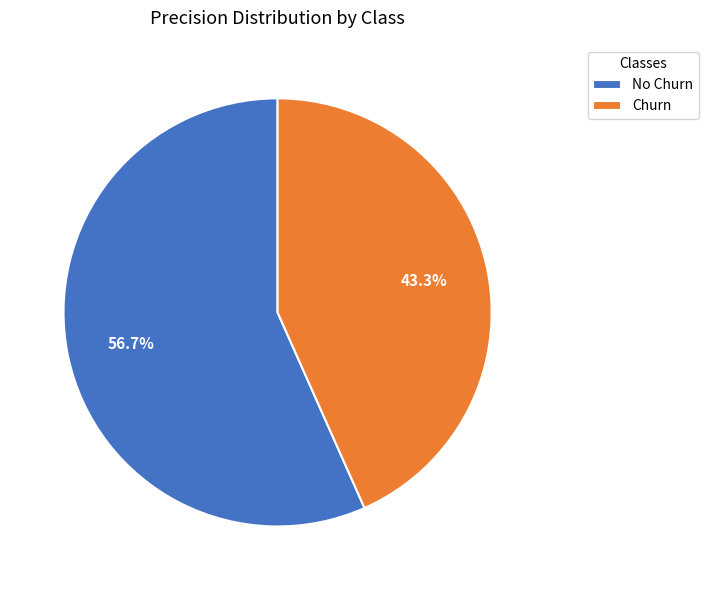

Between No Churn and Churn, which is larger?

No Churn